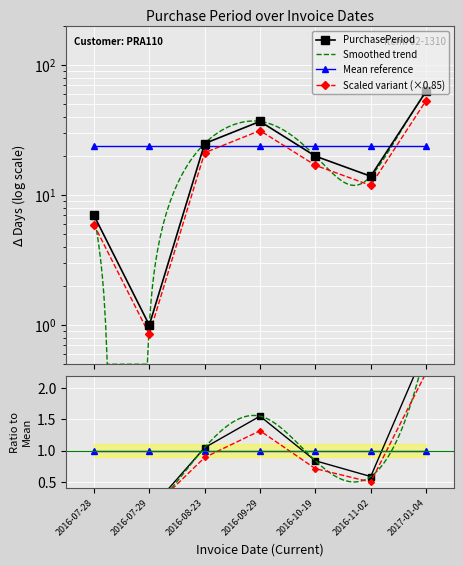

What is the average value?

24